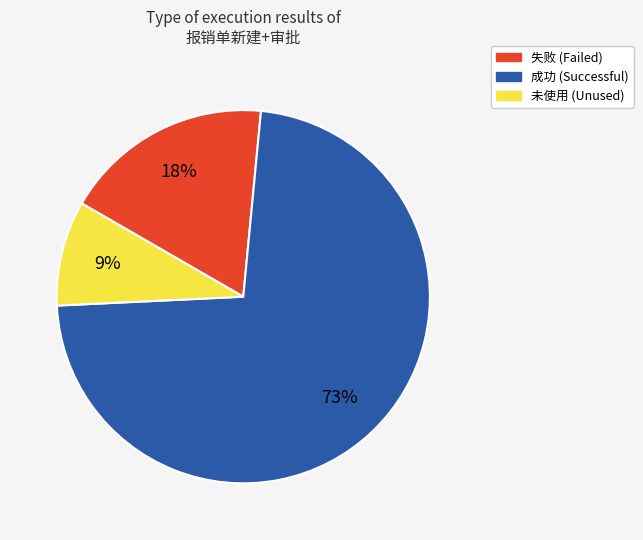

What percentage is the 未使用 slice, to the nearest percent?

9%